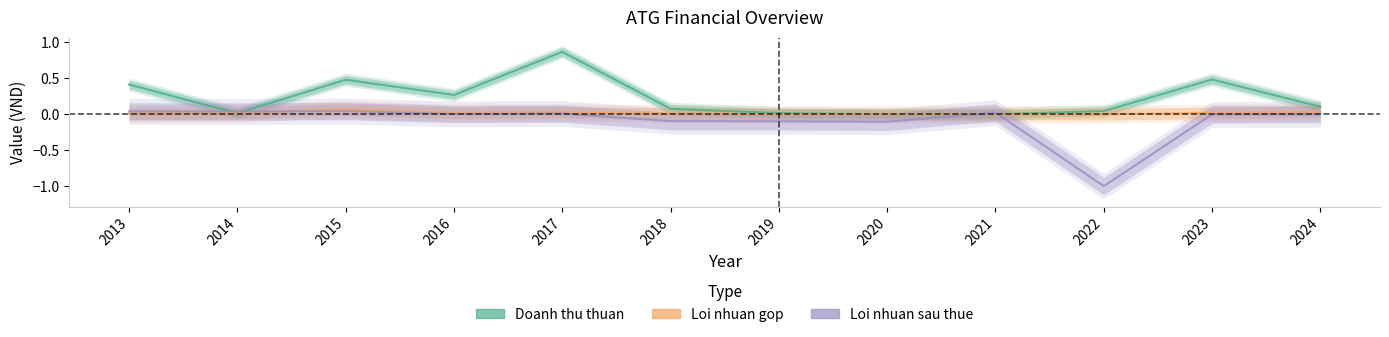

Which series has the widest spread of values?

Loi nhuan sau thue